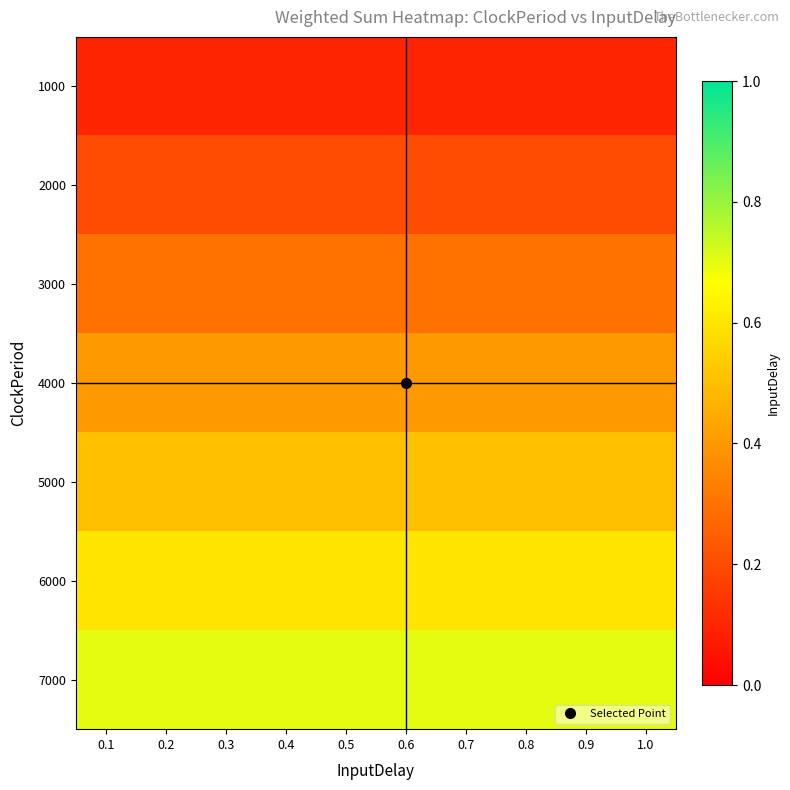

Reading left to right, what are all the values shown in this chart?

1000: 0.1=0.1	0.2=0.1	0.3=0.1	0.4=0.1	0.5=0.1	0.6=0.1	0.7=0.1	0.8=0.1	0.9=0.1	1.0=0.1
2000: 0.1=0.2	0.2=0.2	0.3=0.2	0.4=0.2	0.5=0.2	0.6=0.2	0.7=0.2	0.8=0.2	0.9=0.2	1.0=0.2
3000: 0.1=0.3	0.2=0.3	0.3=0.3	0.4=0.3	0.5=0.3	0.6=0.3	0.7=0.3	0.8=0.3	0.9=0.3	1.0=0.3
4000: 0.1=0.4	0.2=0.4	0.3=0.4	0.4=0.4	0.5=0.4	0.6=0.4	0.7=0.4	0.8=0.4	0.9=0.4	1.0=0.4
5000: 0.1=0.5	0.2=0.5	0.3=0.5	0.4=0.5	0.5=0.5	0.6=0.5	0.7=0.5	0.8=0.5	0.9=0.5	1.0=0.5
6000: 0.1=0.6	0.2=0.6	0.3=0.6	0.4=0.6	0.5=0.6	0.6=0.6	0.7=0.6	0.8=0.6	0.9=0.6	1.0=0.6
7000: 0.1=0.7	0.2=0.7	0.3=0.7	0.4=0.7	0.5=0.7	0.6=0.7	0.7=0.7	0.8=0.7	0.9=0.7	1.0=0.7